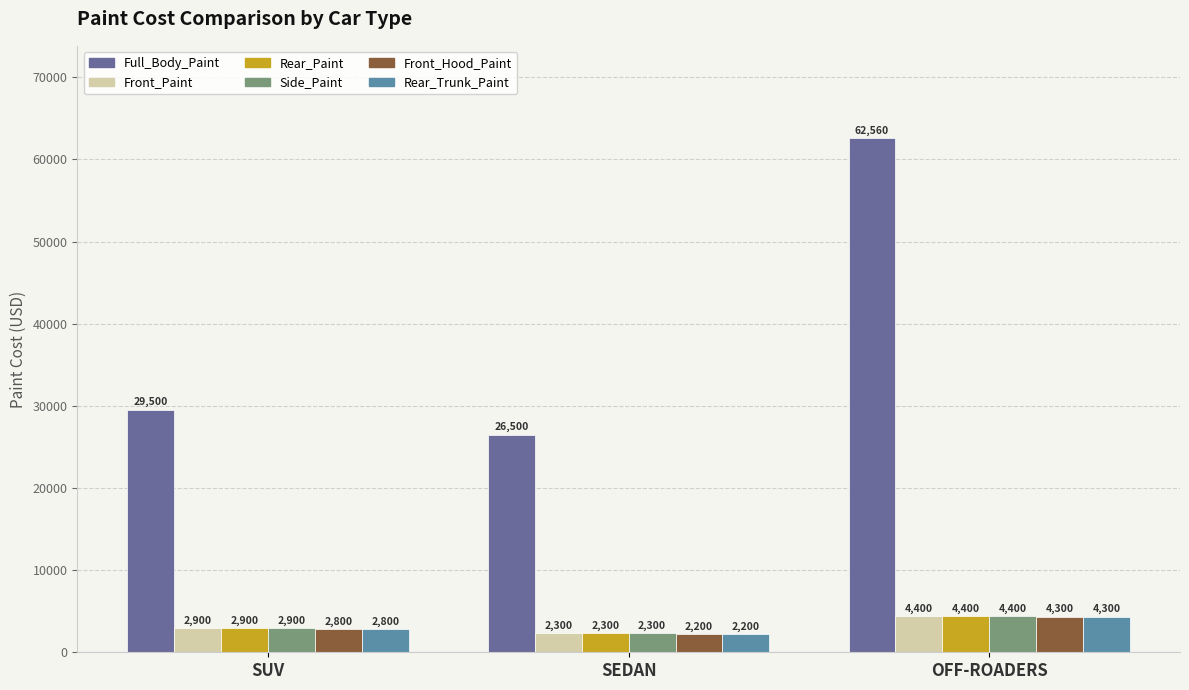

What is the sum of the Front_Hood_Paint values at SEDAN and SUV?

5000